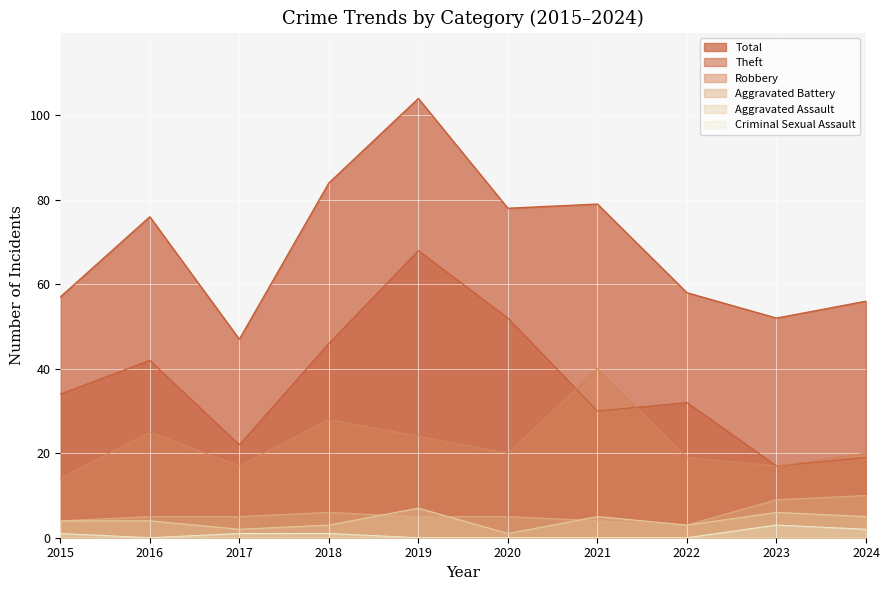

How many interior local peaks does the Criminal Sexual Assault series have?

1